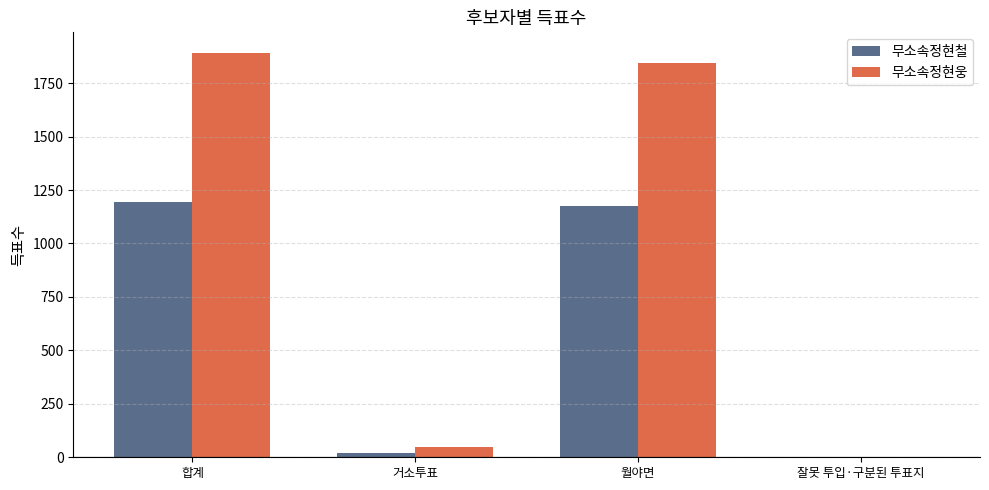

What is the sum of all 무소속정현철 values?

2390